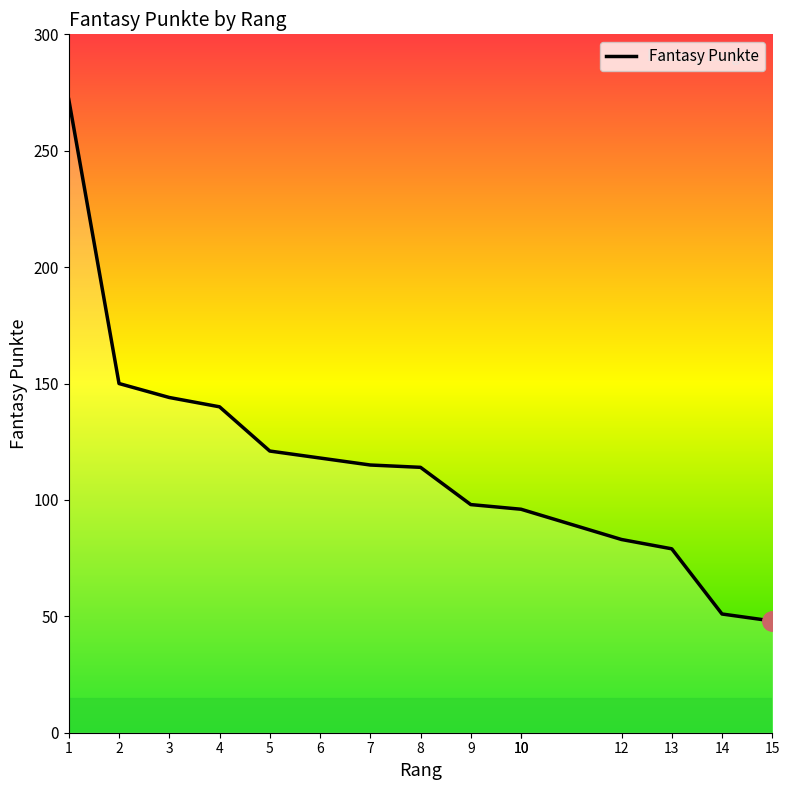

Reading right to left, transcribe all the data shown in this chart.

48	51	79	83	96	96	98	114	115	118	121	140	144	150	272